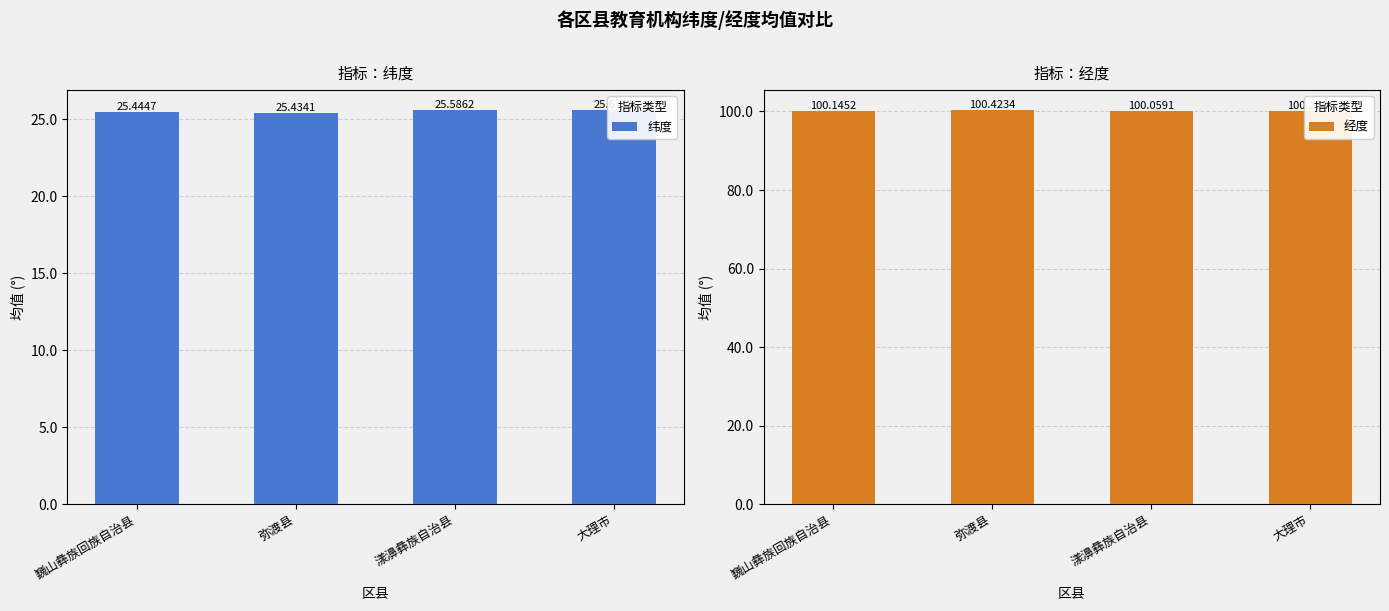

How many 纬度 values are between 25 and 26?

4